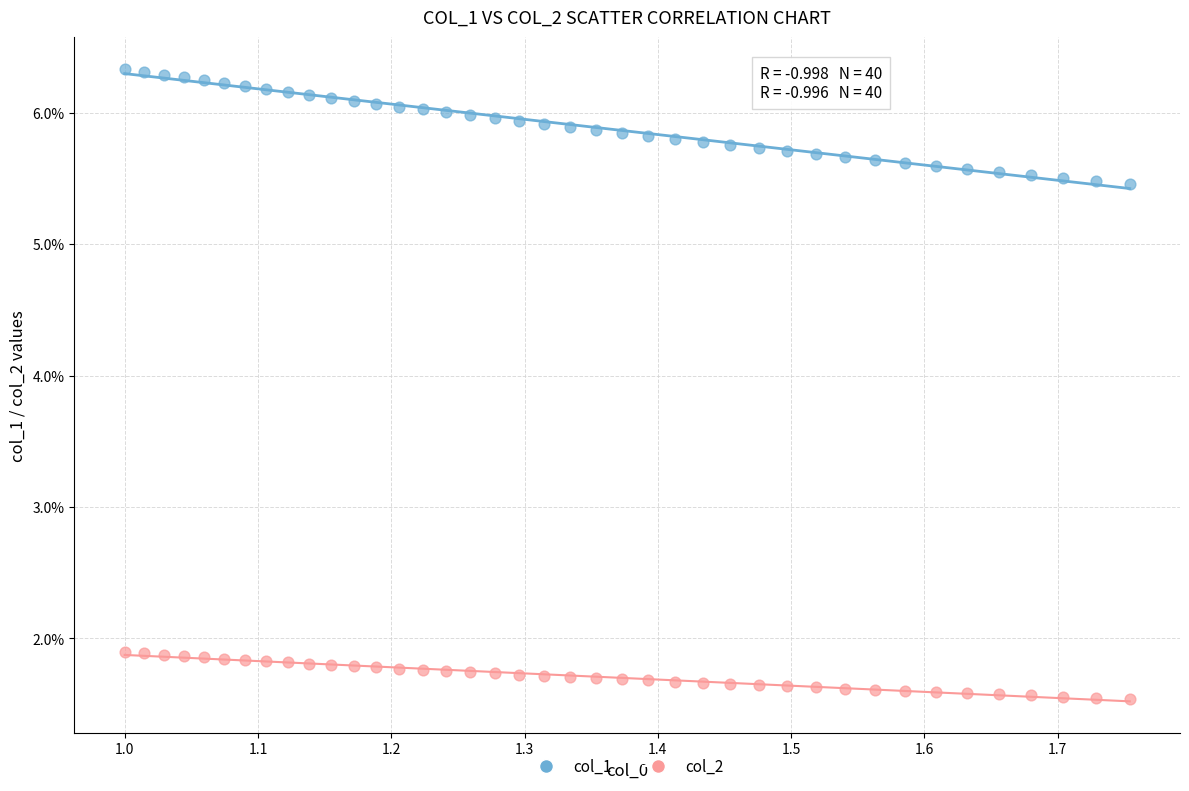

Which series has the largest Y range (max minus min)?

col_1